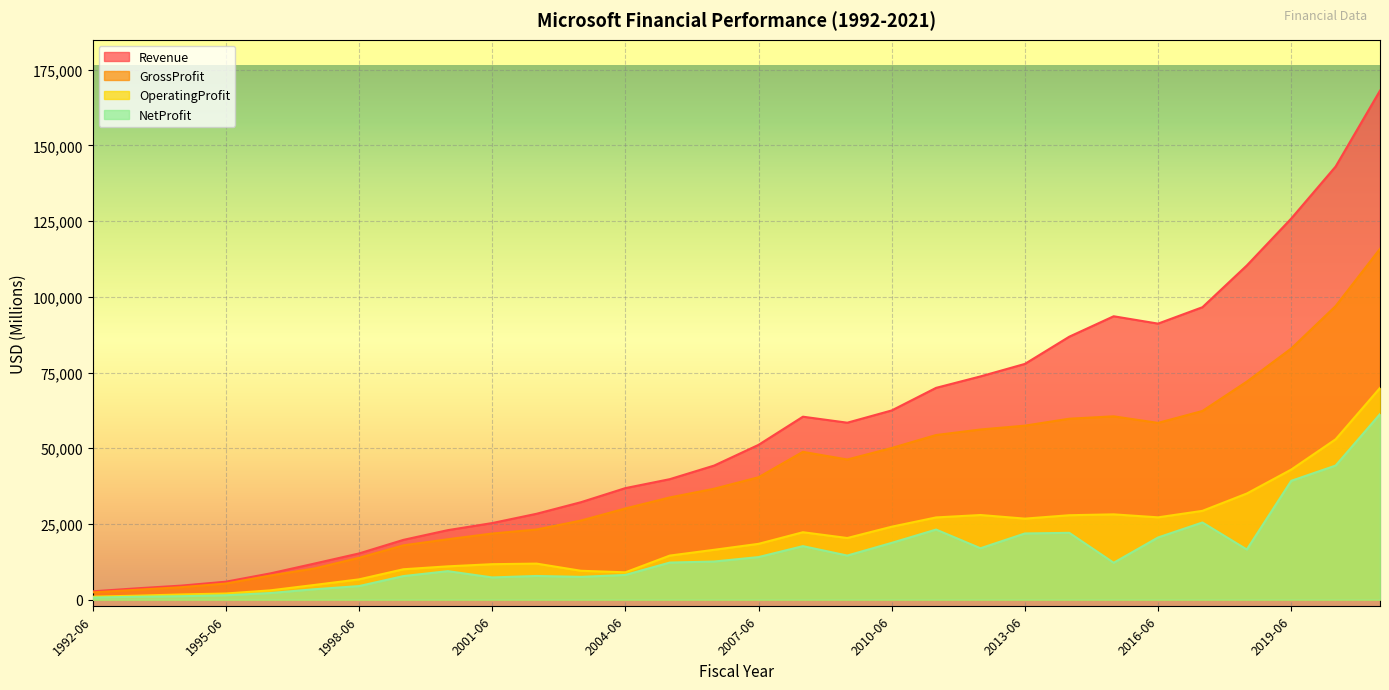

What is the spread (max minus min) of values at 1994-06?

3503.0